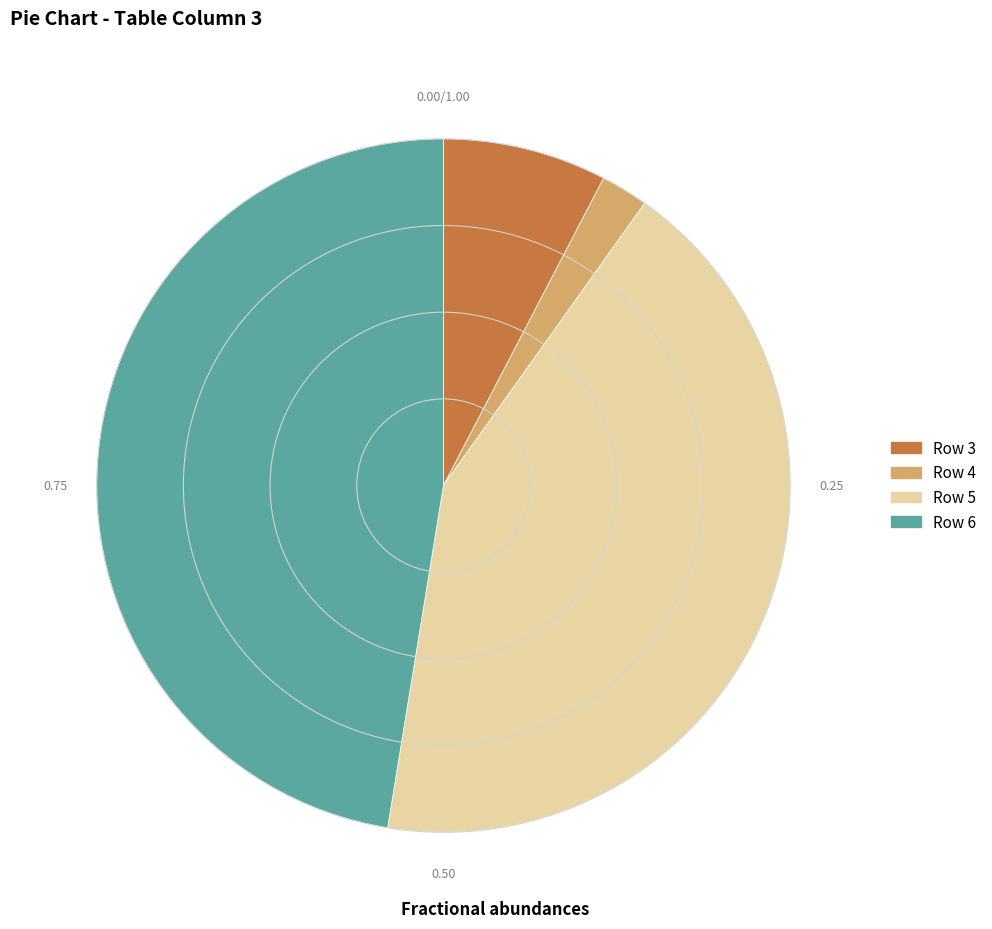

Which slice is the largest?

Row 6